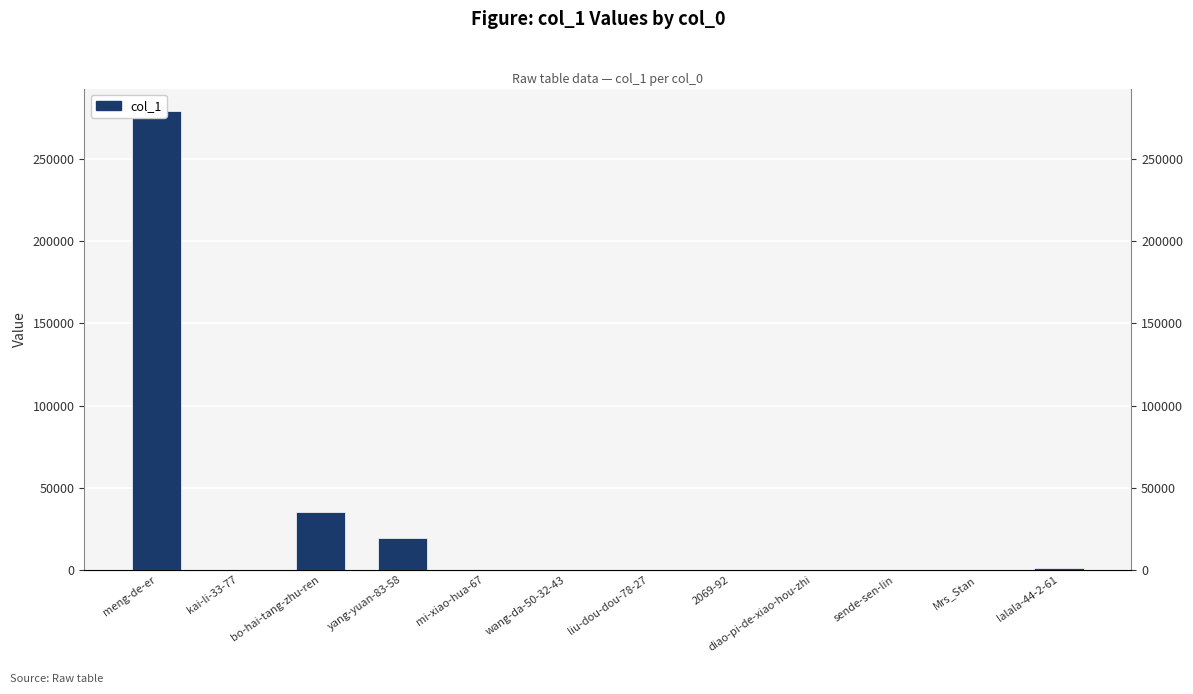

How many distinct data groups are displayed?

1